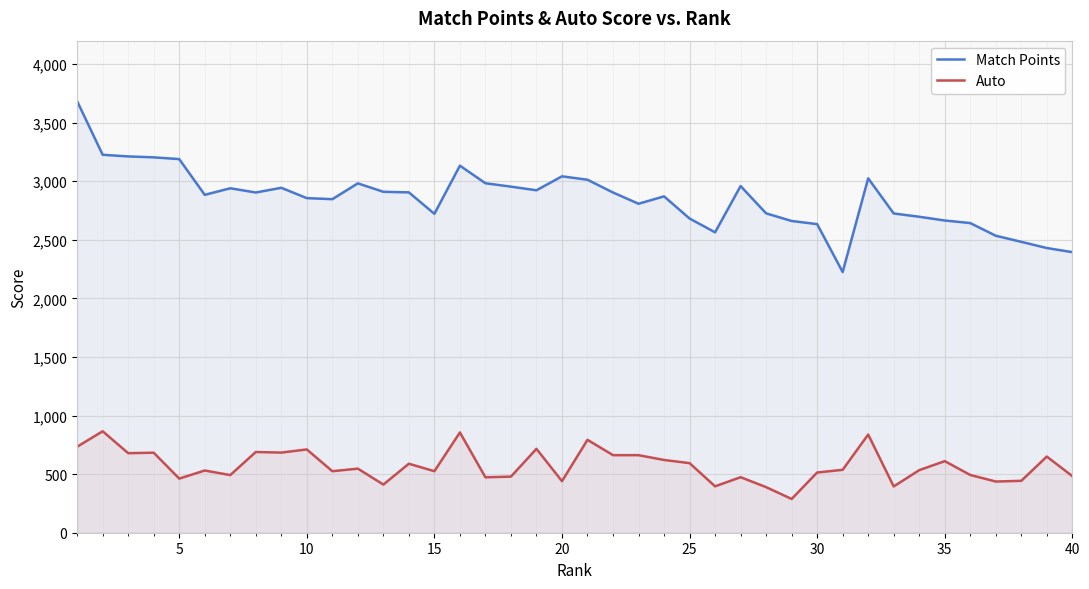

True or false: Match Points and Auto cross at least once.

False